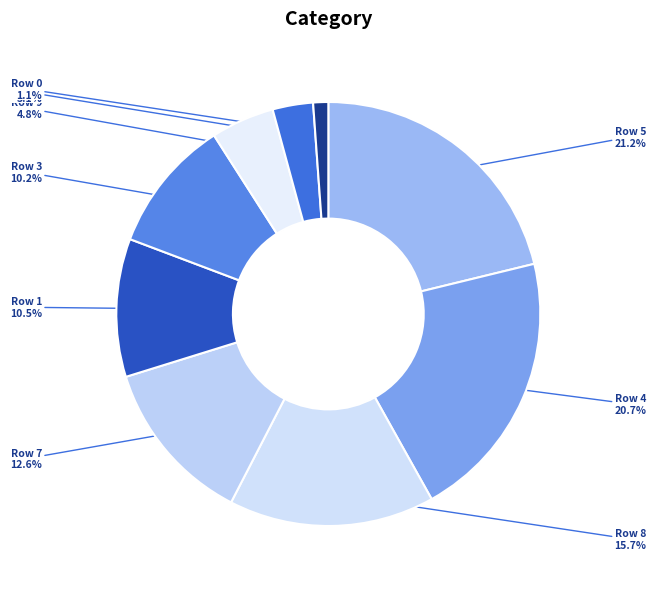

To the nearest percent, what percentage of the pie is Row 5?

21%